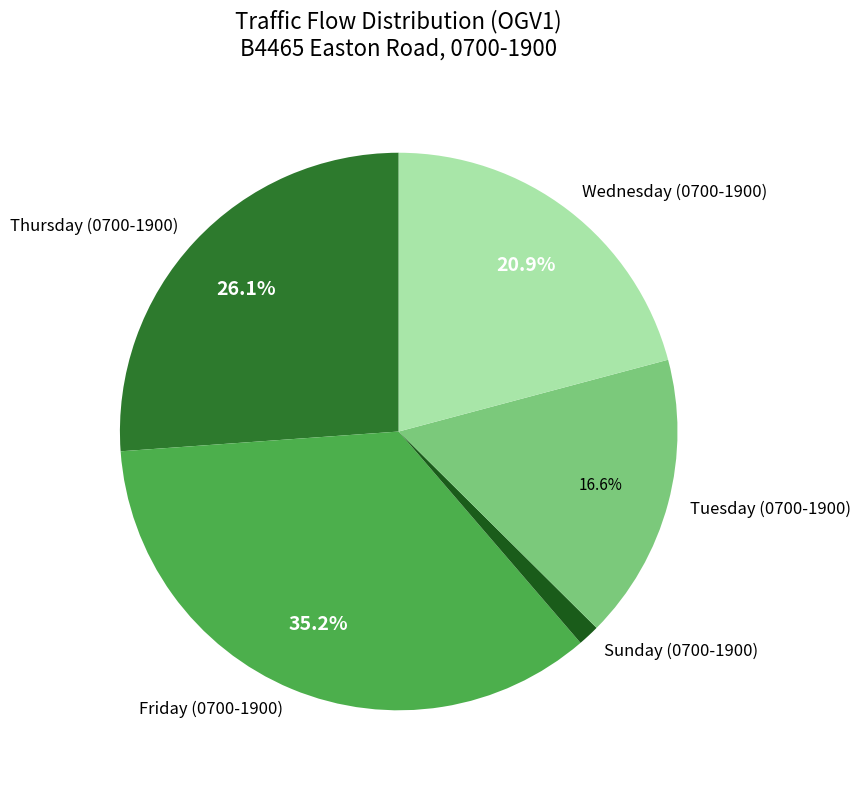

Which category has the biggest portion of the pie?

Friday (0700-1900)